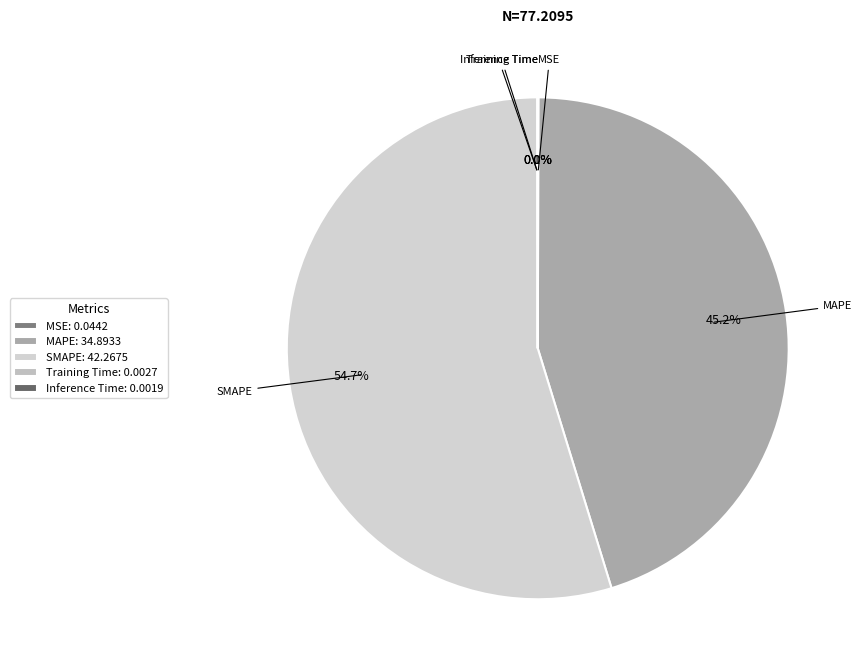

What percentage is the SMAPE slice, to the nearest percent?

55%